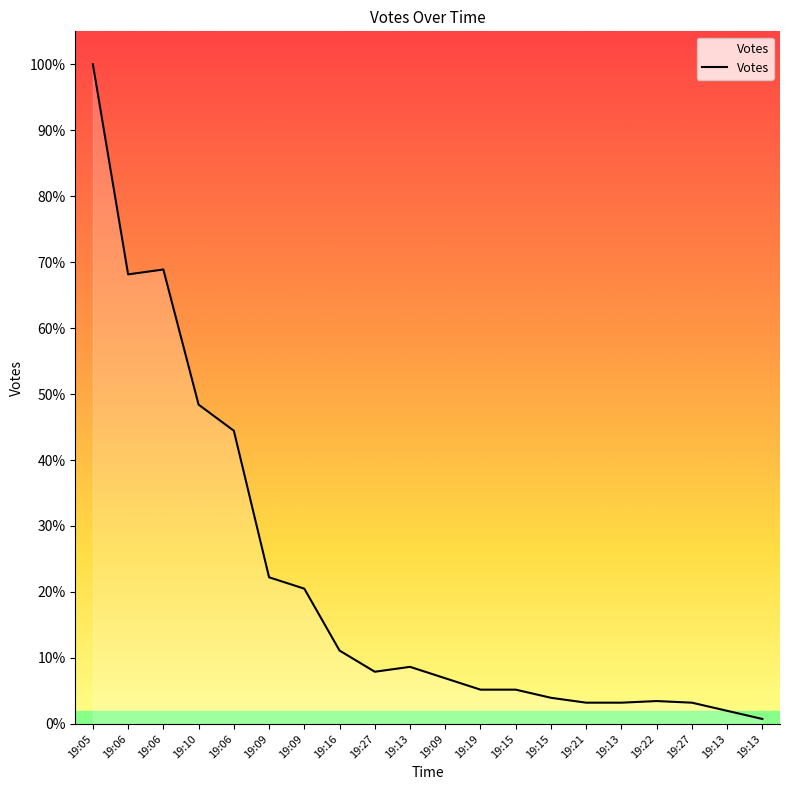

Does the chart have visible grid lines?

No